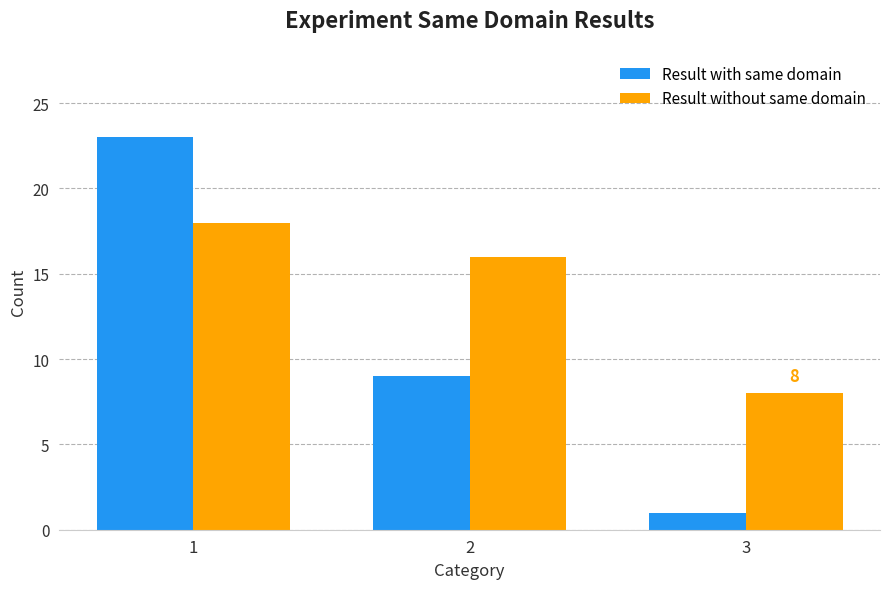

Which category has the highest value in the Result without same domain series?

1